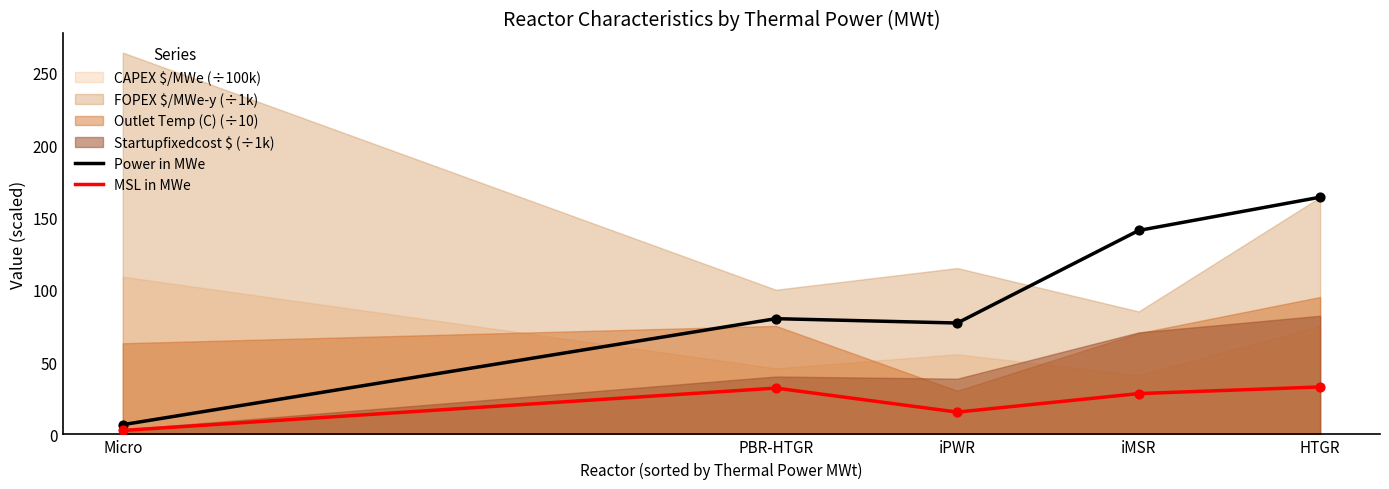

What is the highest value of the Power in MWe series?

164.0